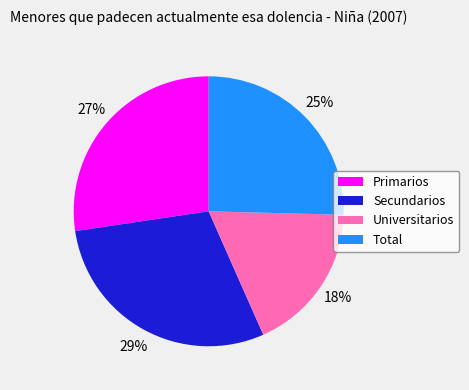

Combined, do Secundarios and Universitarios account for over 50%?

No